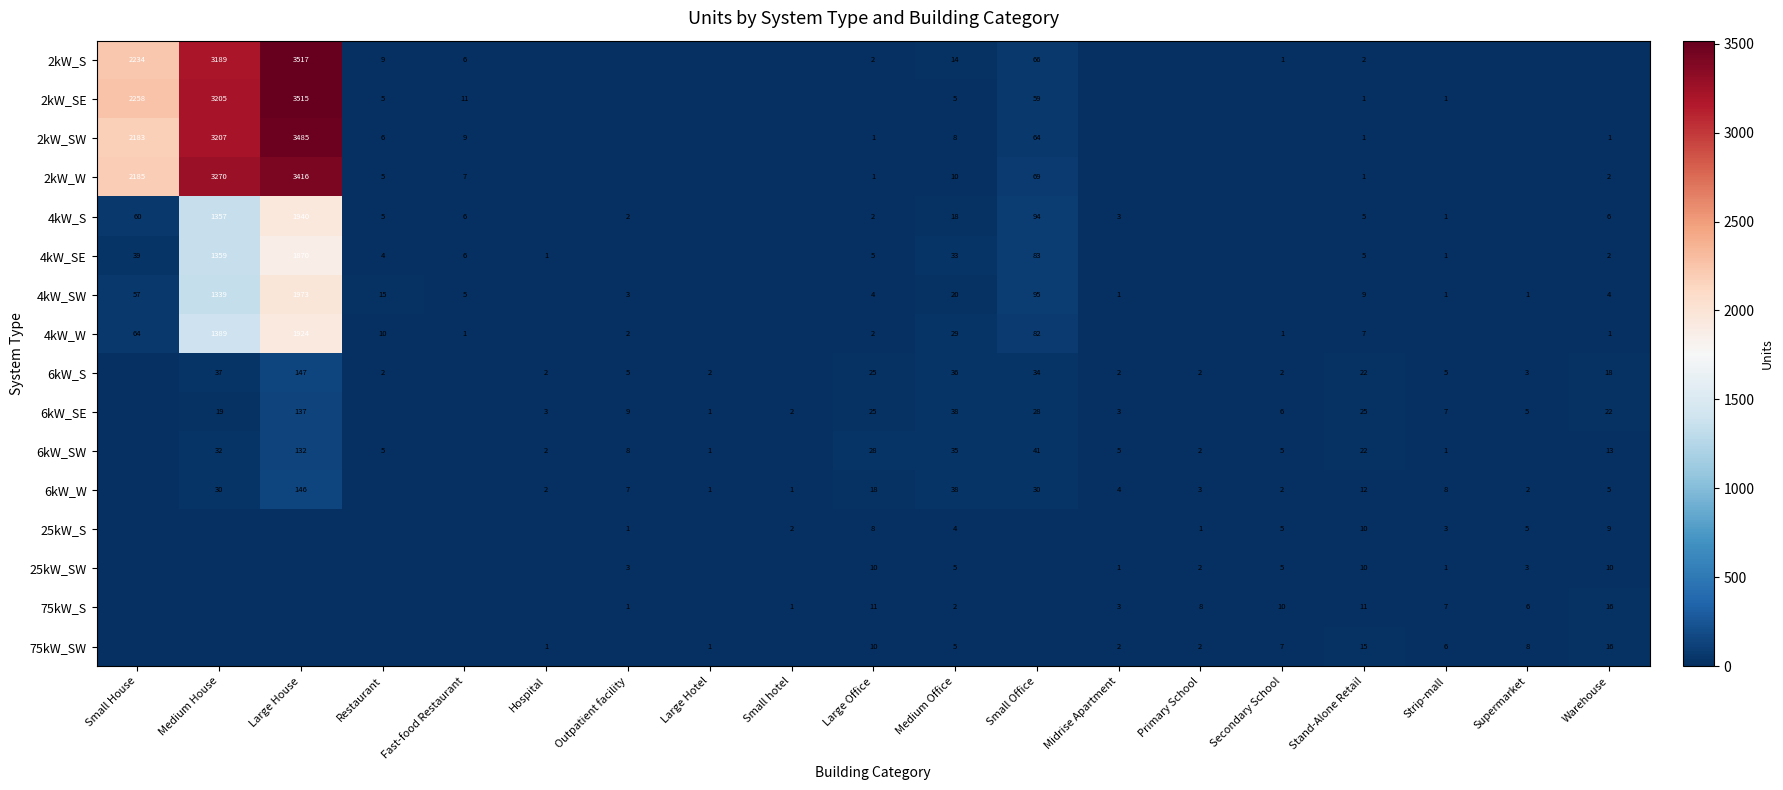

True or false: 6kW_SW has a value of 32 at Medium House.

True